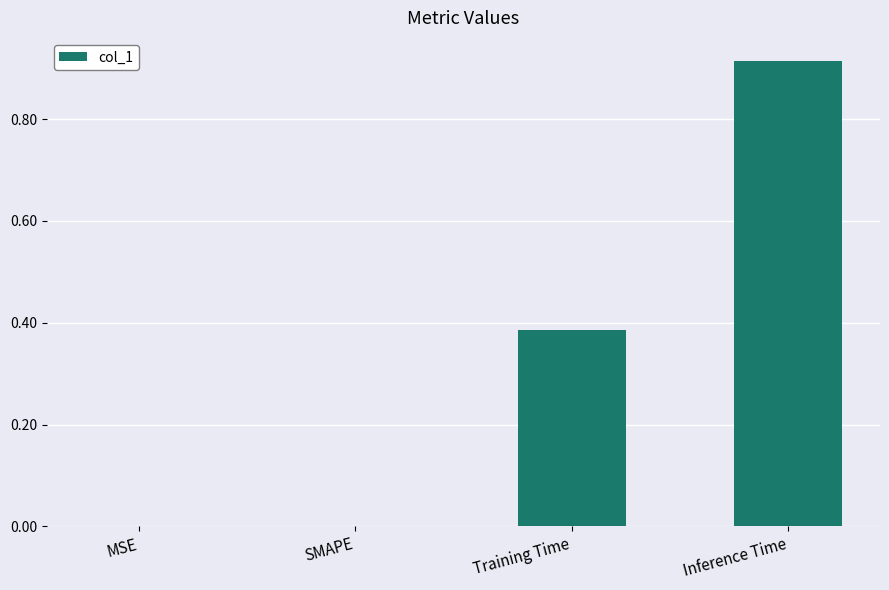

What is the sum of all values?

1.3